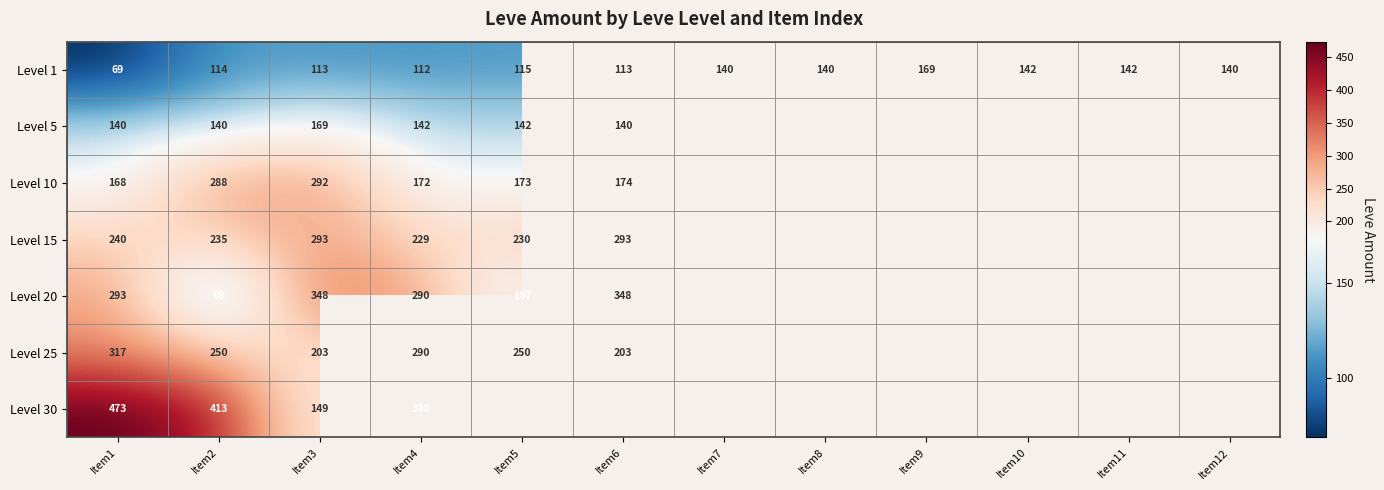

The Level 10 series shows 288.6 at Item5. True or false?

False